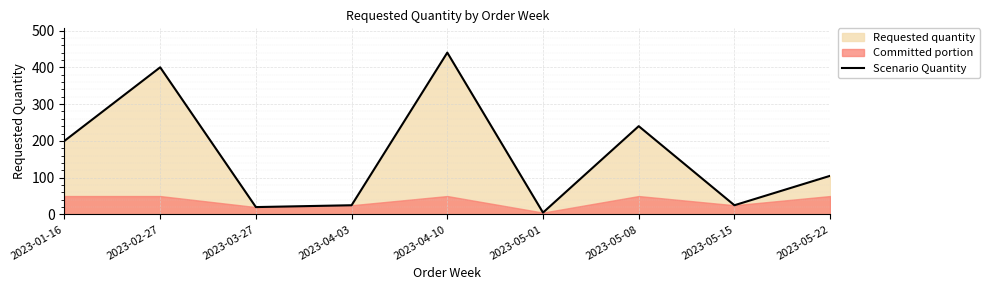

What is the change in value from 2023-01-16 to 2023-05-01?

-195